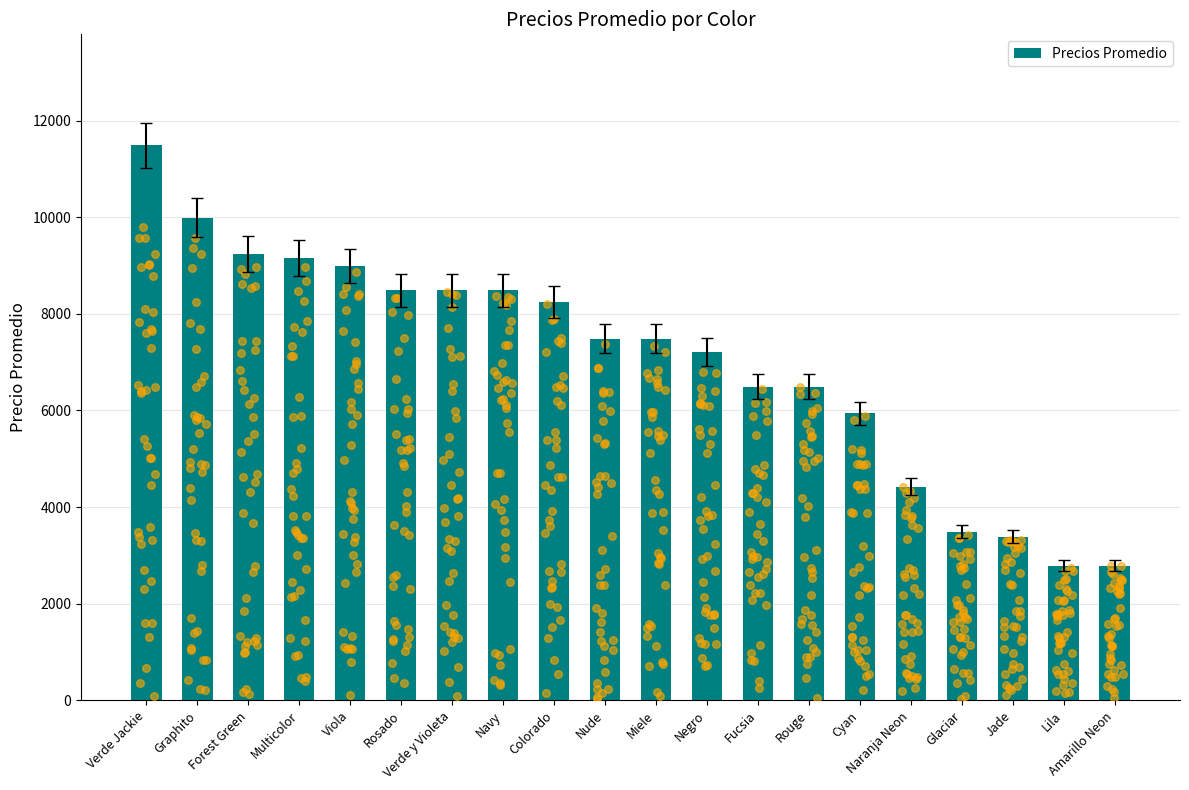

Approximately how many times larger is the value at Verde y Violeta compared to Naranja Neon?

1.9